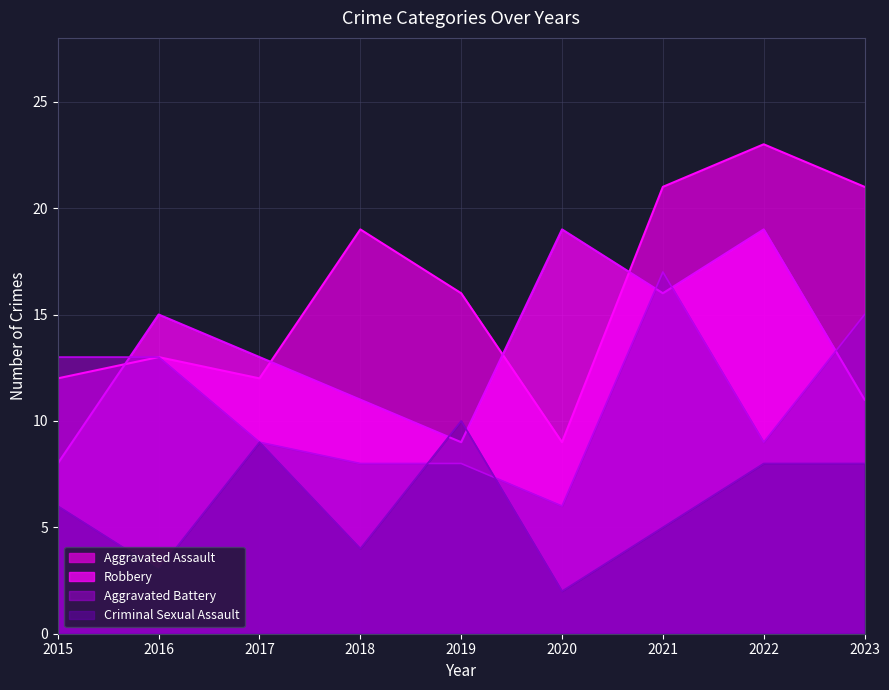

The Criminal Sexual Assault series shows 8 at 2023. True or false?

True